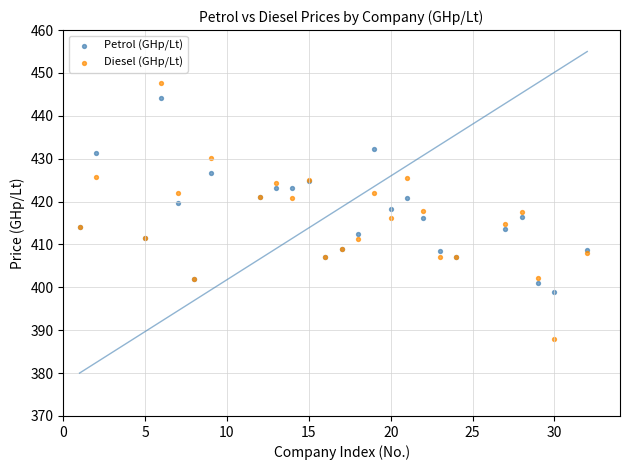

What is the X range (max minus min) for the scatter plot?

31.0